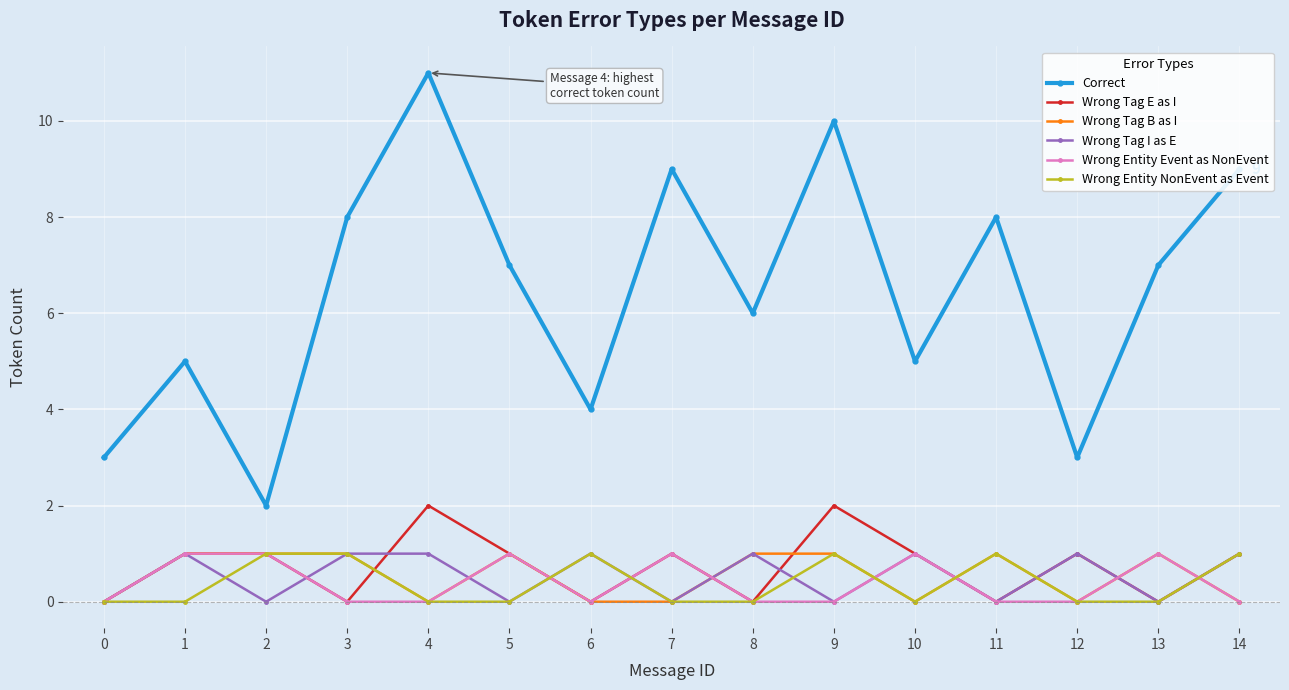

How many Wrong Tag B as I values are between 0 and 1?

15